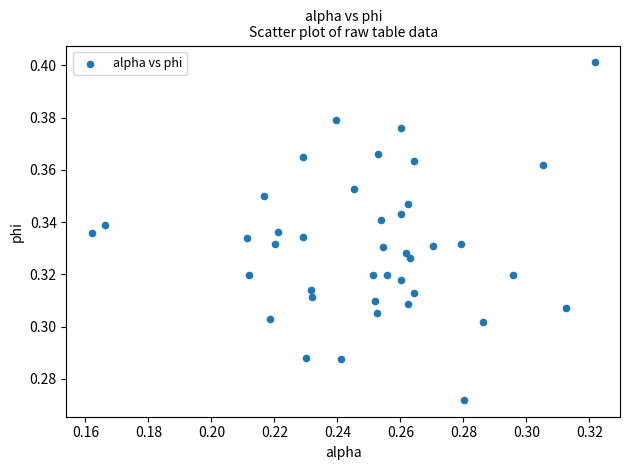

How many data points are displayed?

40